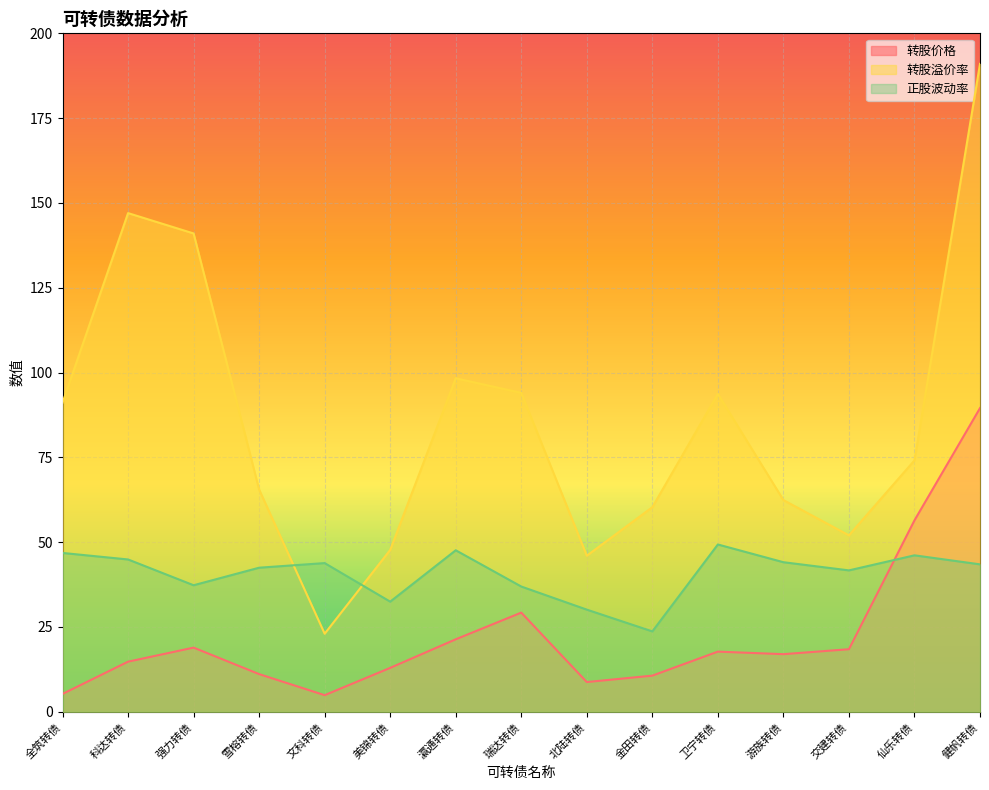

At how many categories does at least one series exceed 19?

15